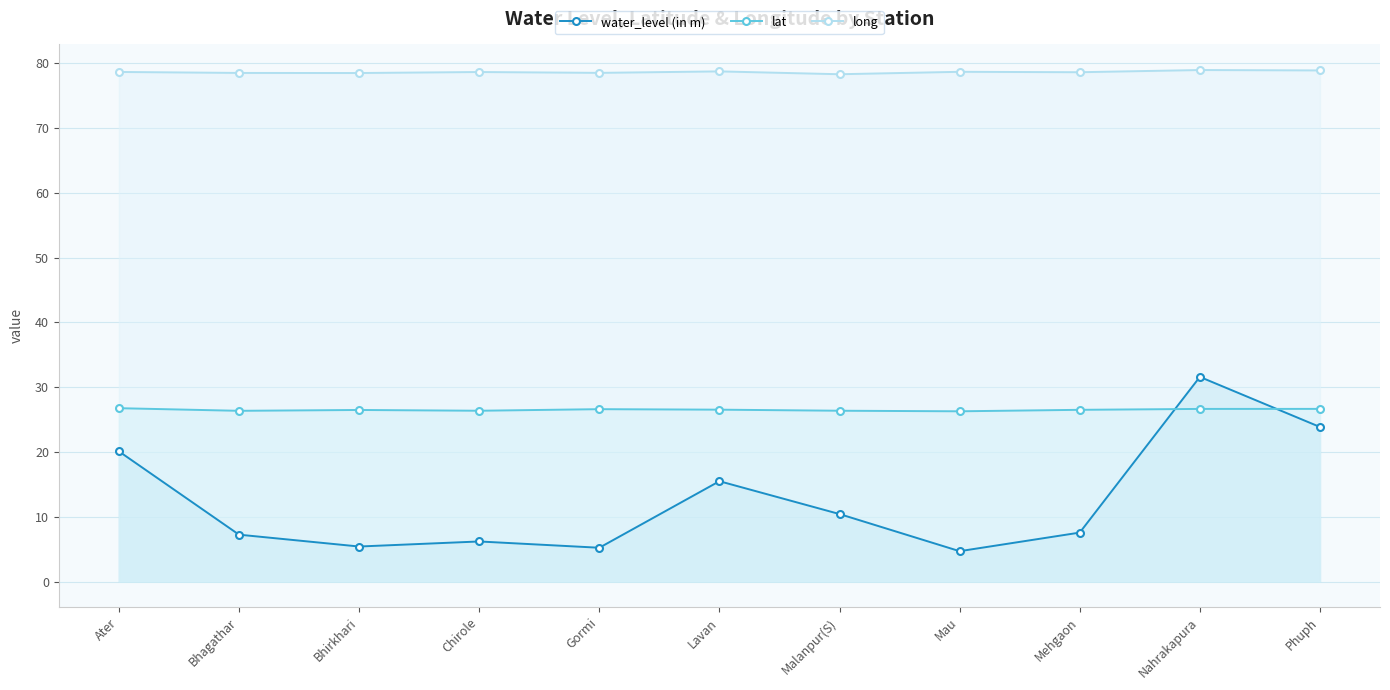

What is the spread (max minus min) of values at Ater?

58.6